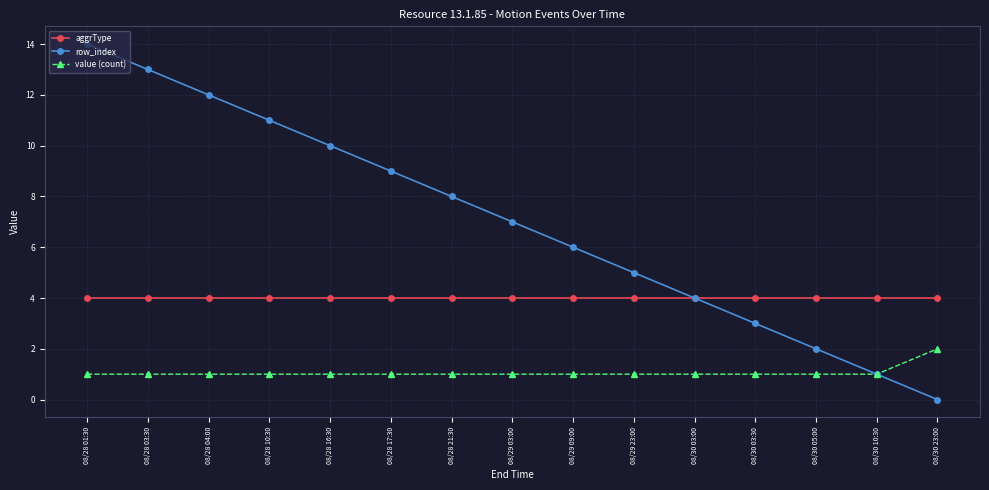

Rank the series by their average value, from lowest to highest.

value (count), aggrType, row_index